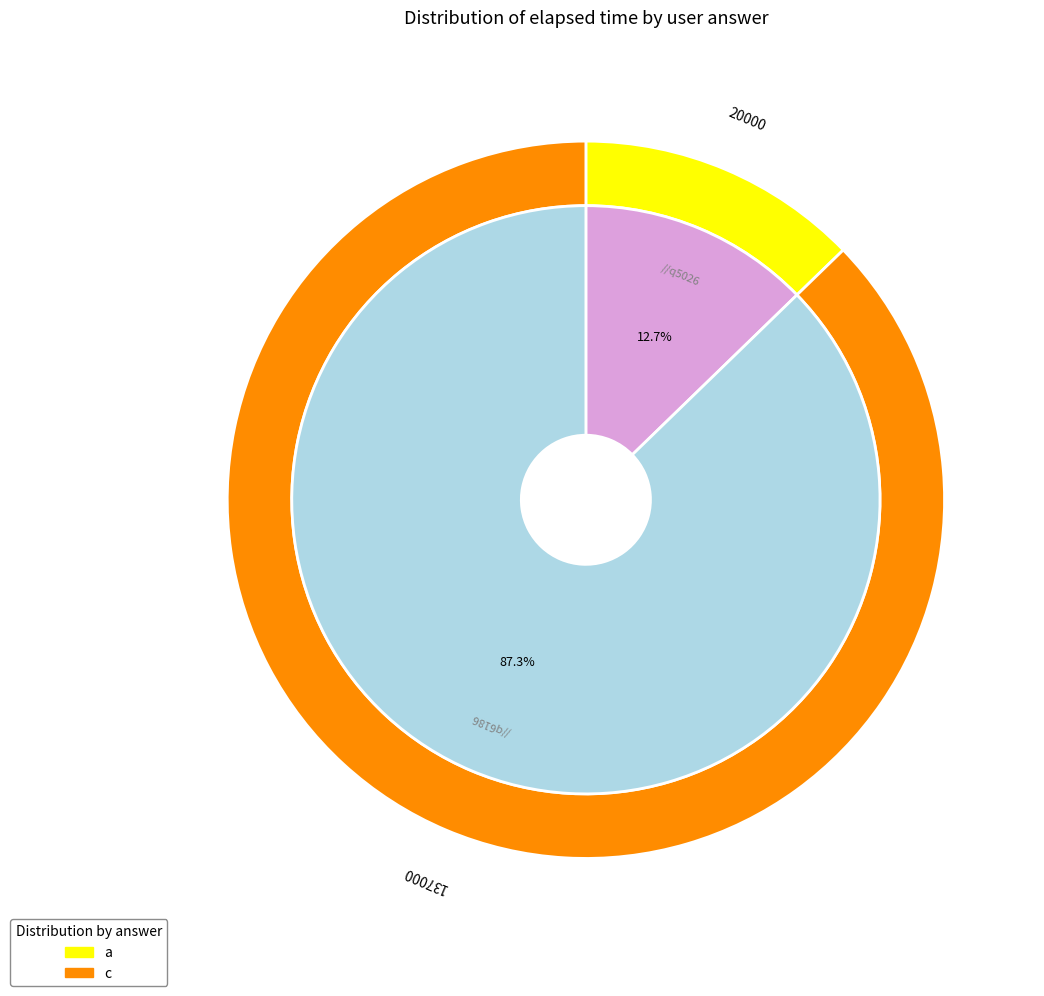

Count the number of slices in the pie.

2